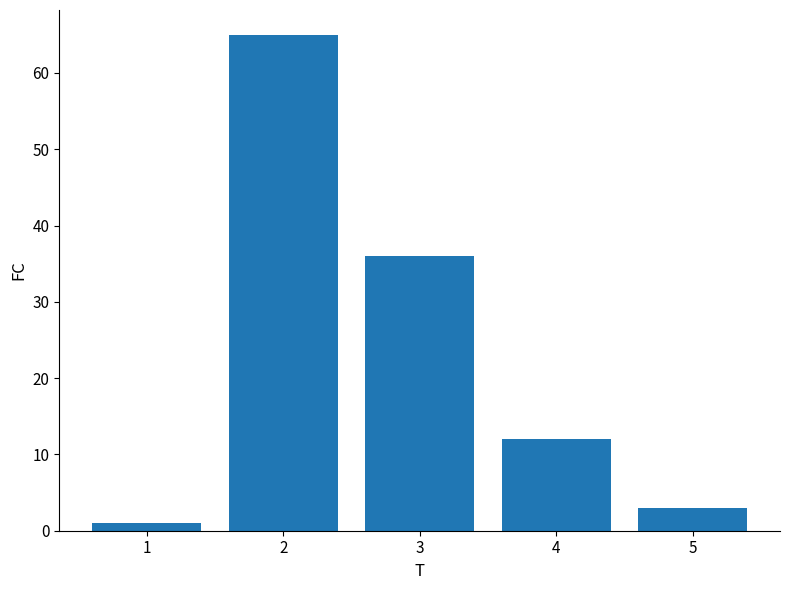

Which has a higher value, 2 or 1?

2